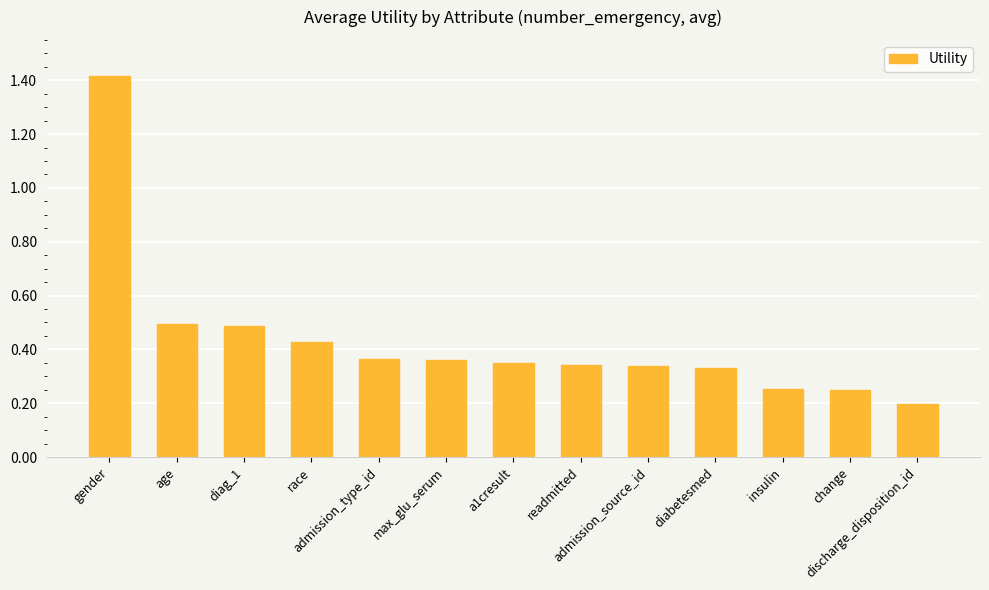

How many bars are there in total?

13